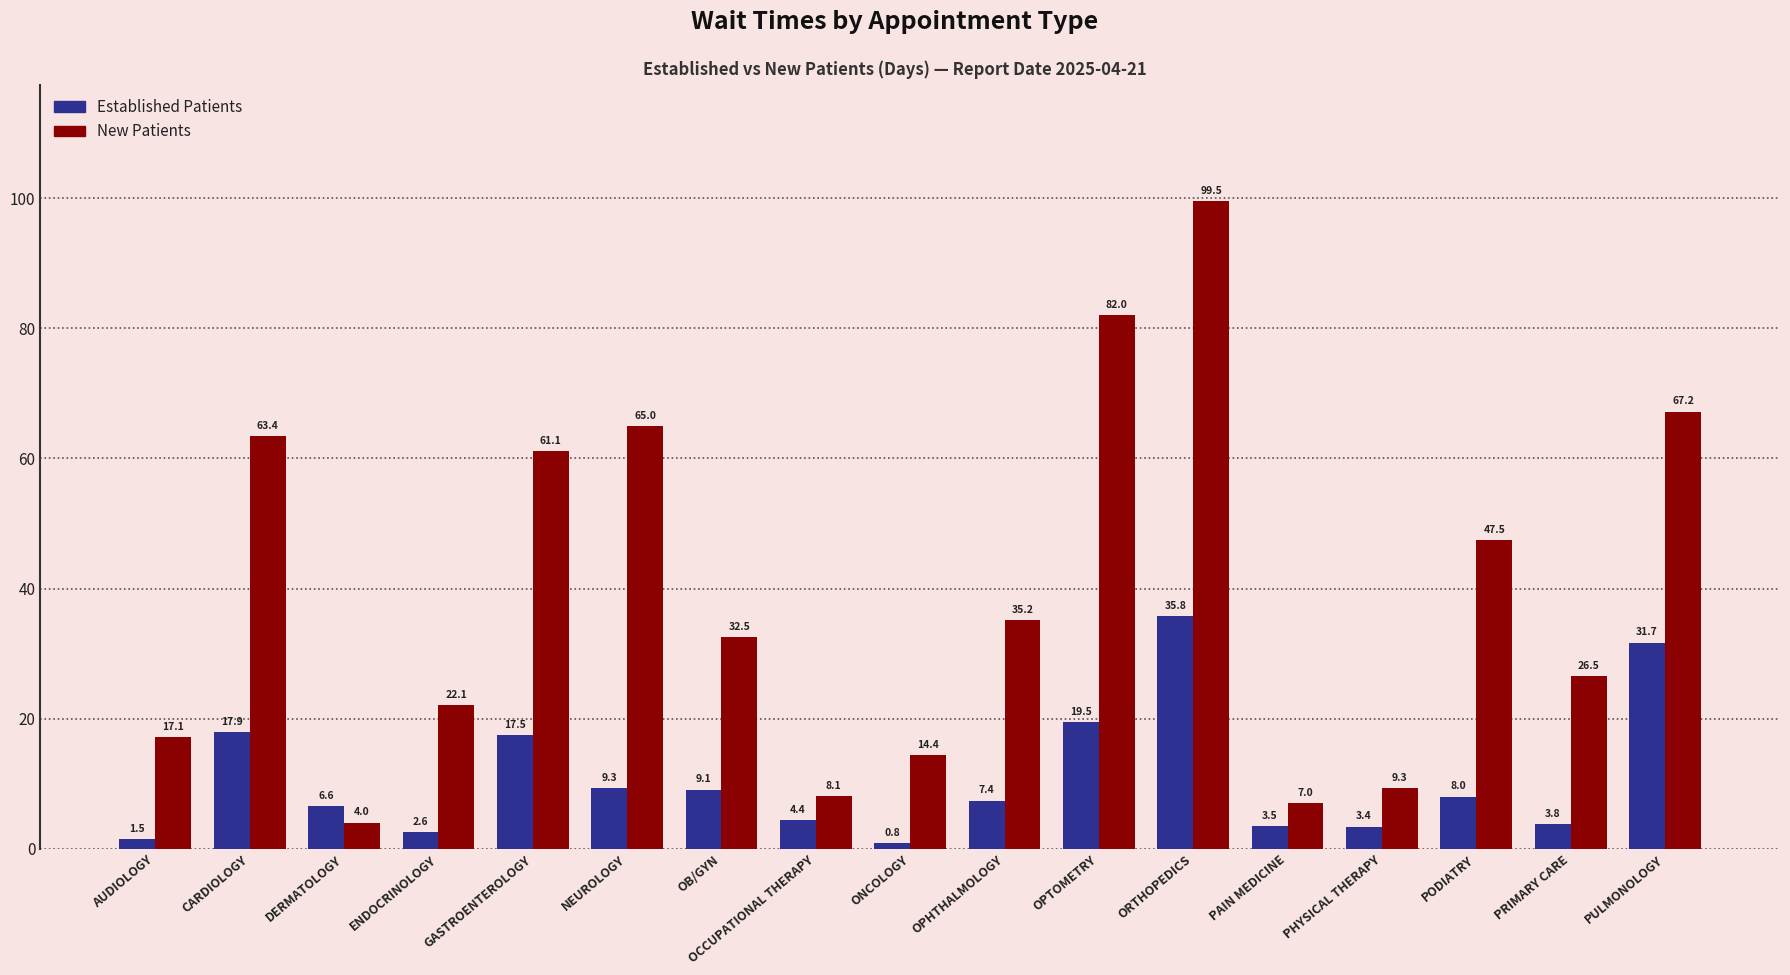

How many values in the Established Patients series exceed 7?

9